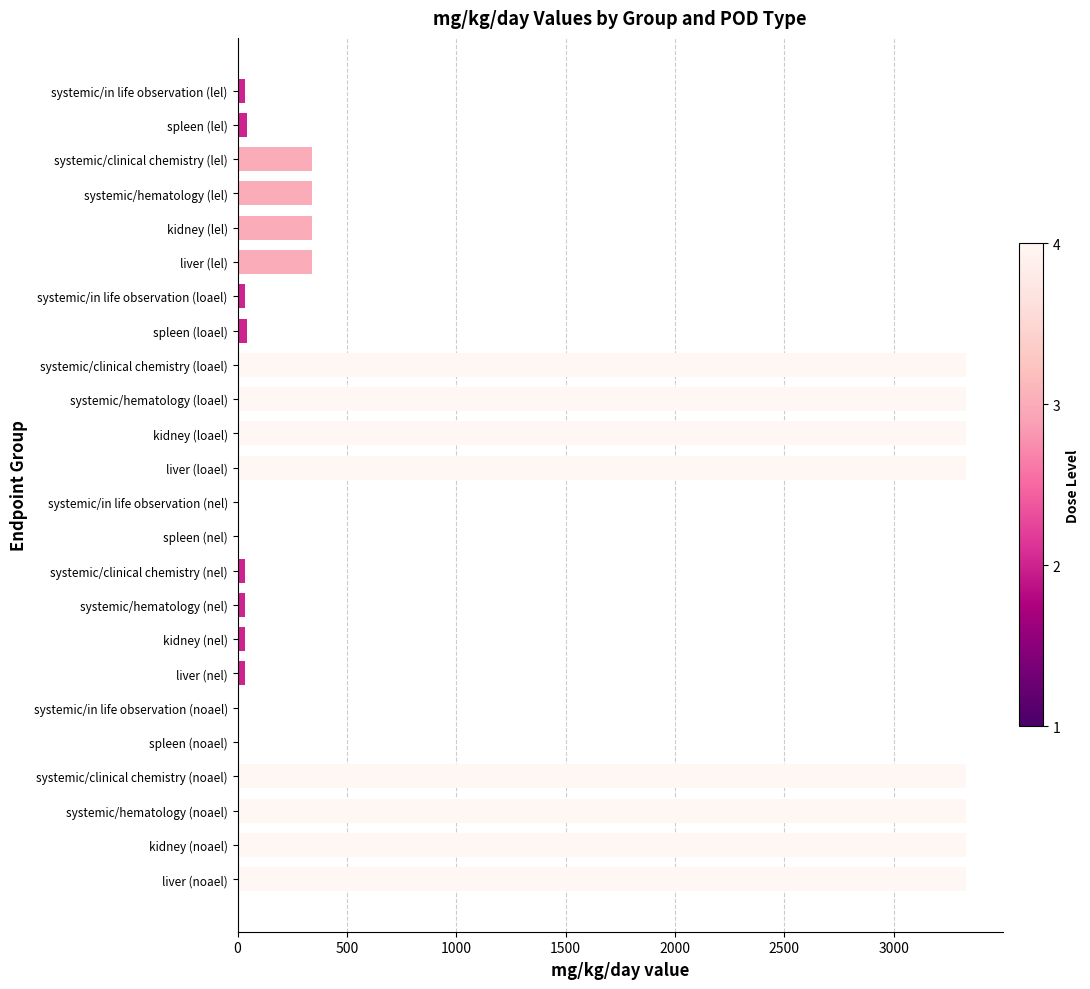

What is the sum of all values?

28328.0